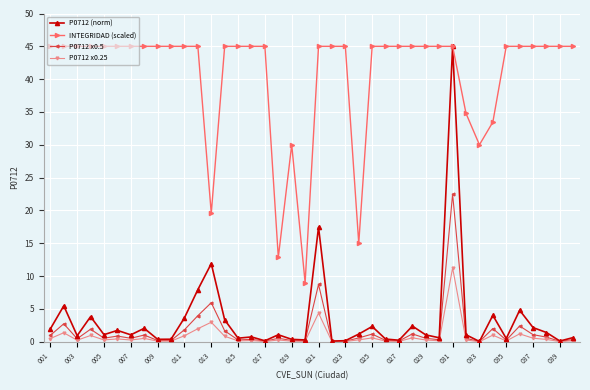

What are all the series names shown in the legend?

P0712 (norm), INTEGRIDAD (scaled), P0712 x0.5, P0712 x0.25